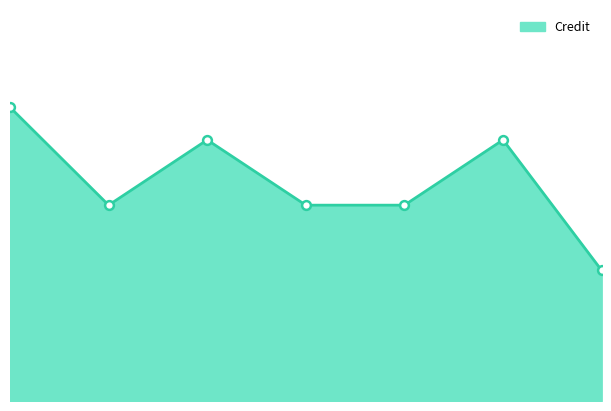

Approximately how many times larger is the value at 6 compared to 7?

2.0